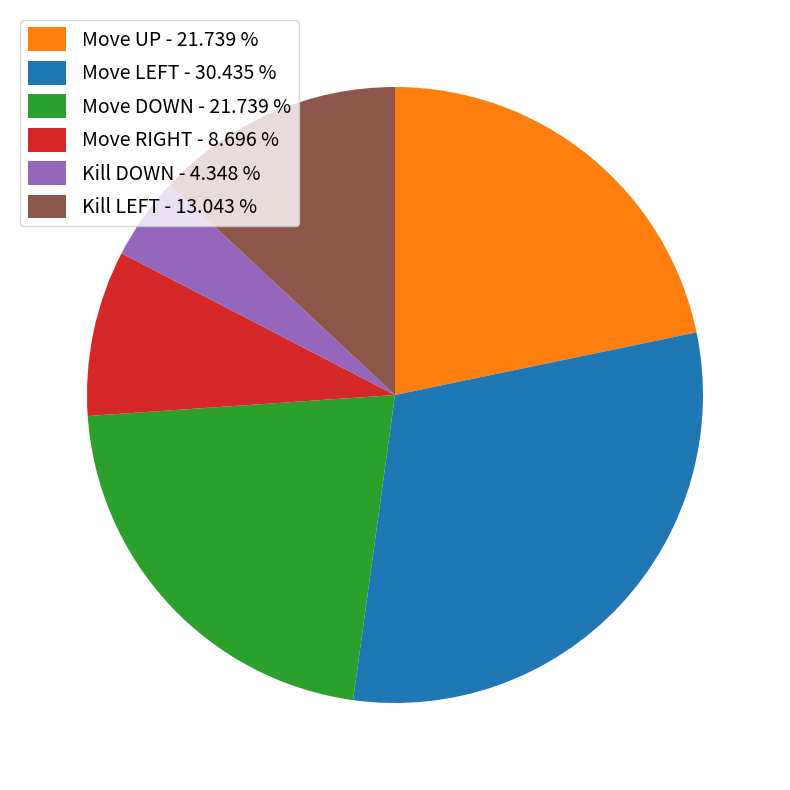

Which category has the smallest portion of the pie?

Kill DOWN